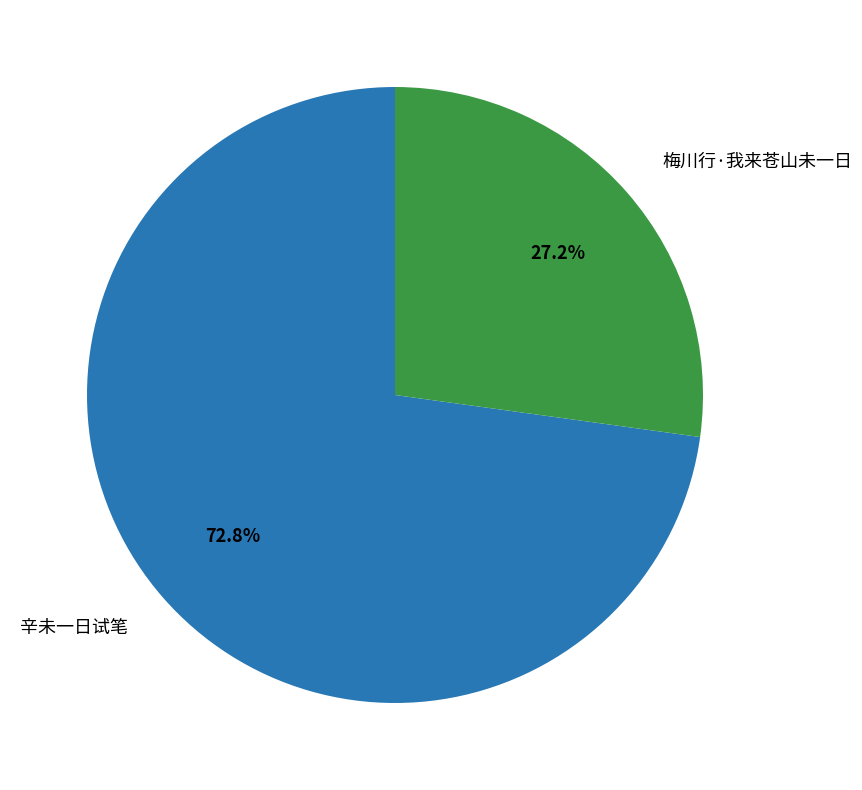

Combined, do 辛未一日试笔 and 梅川行·我来苍山未一日 account for over 50%?

Yes